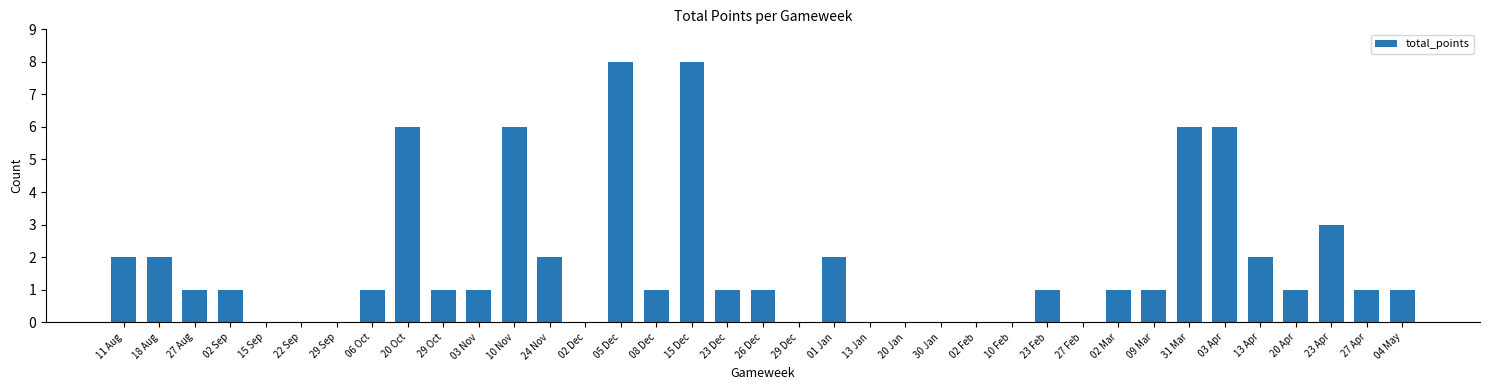

At which label does the data first exceed 1?

11 Aug